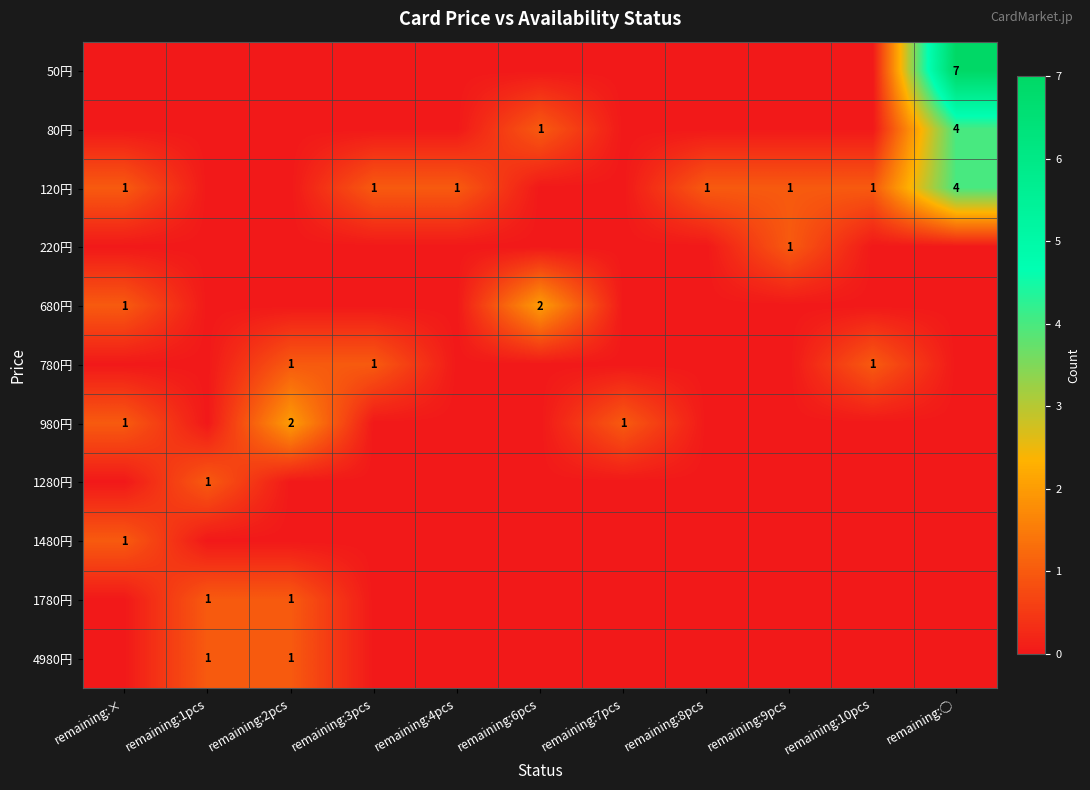

Count the number of data series in this chart.

11